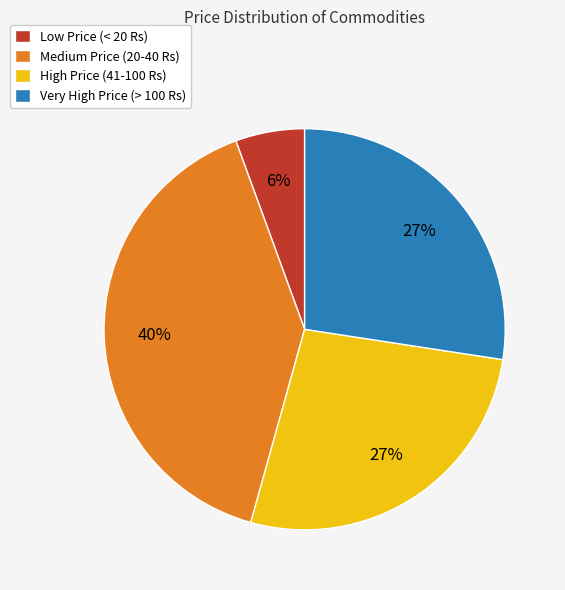

Is there any slice that represents more than half of the pie?

No